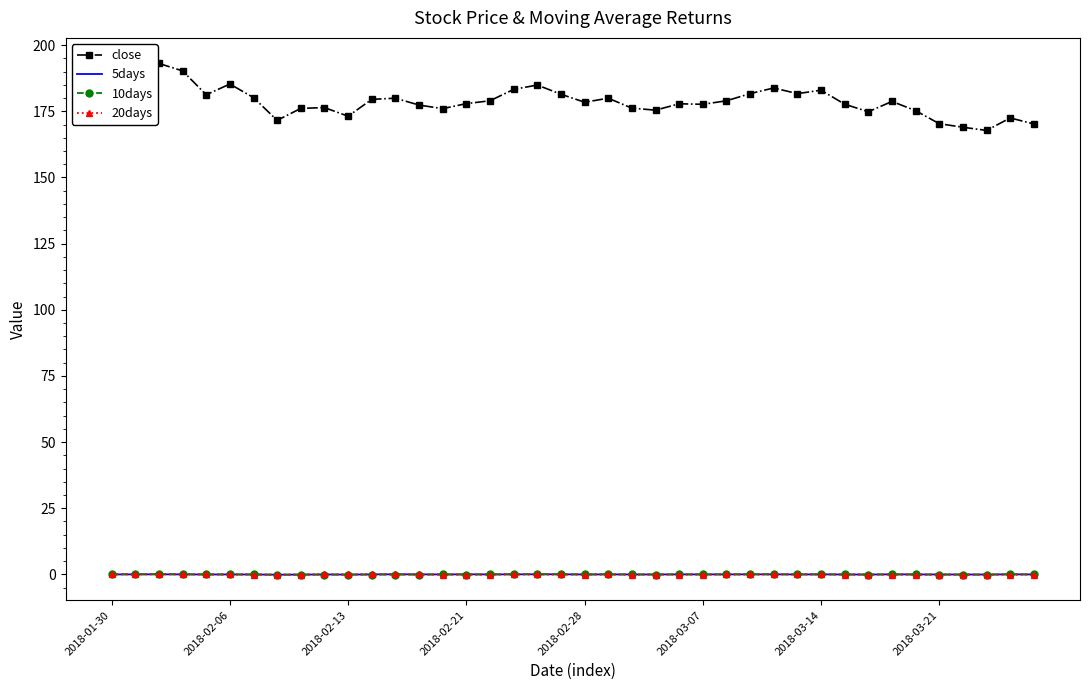

Which series has the largest total across all categories?

close